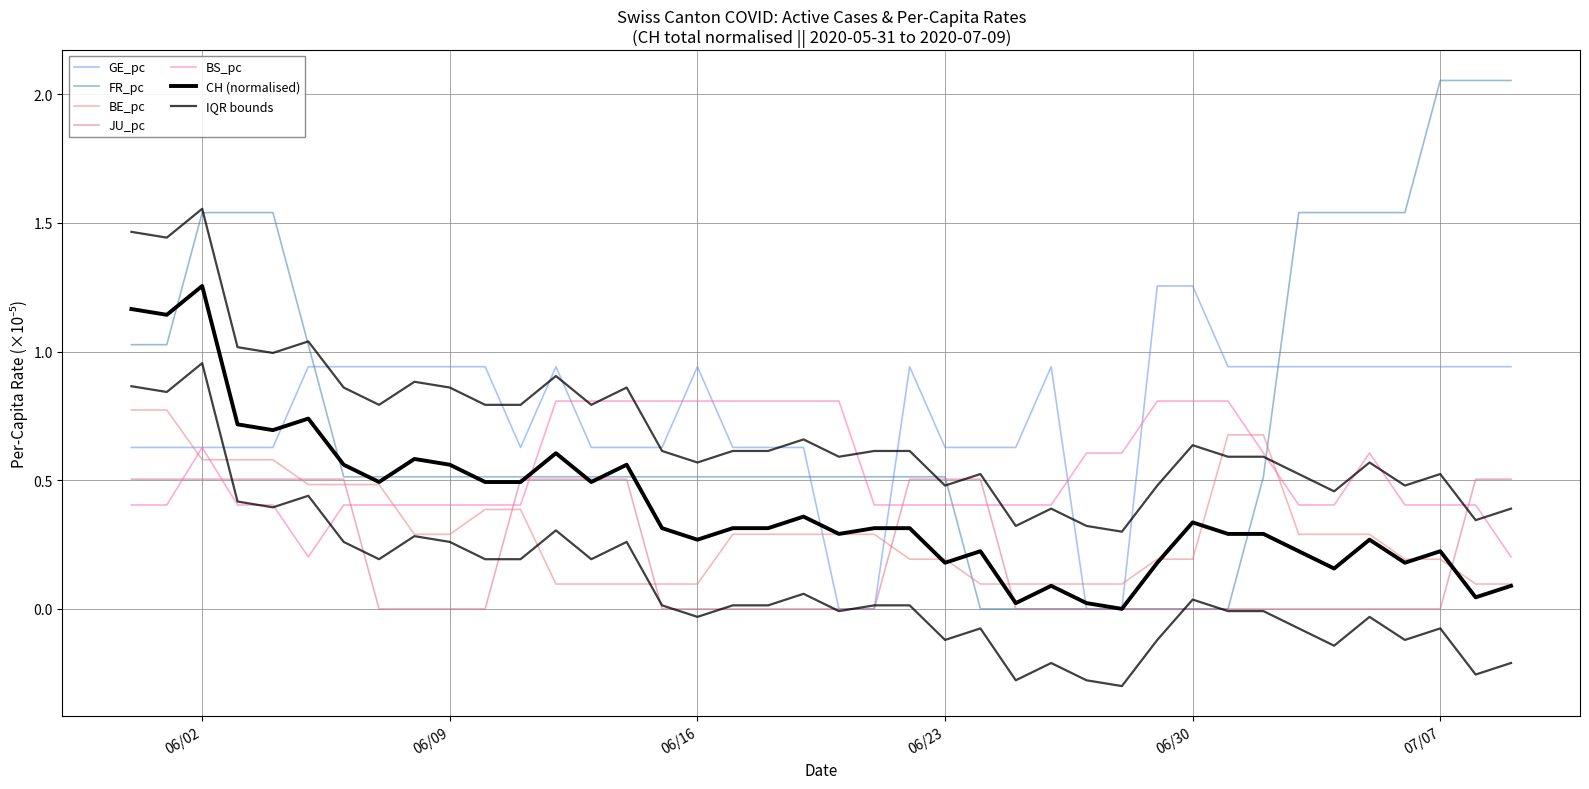

Reading left to right, extract all data points from this chart.

CH: 1.2	1.1	1.3	0.7	0.7	0.7	0.6	0.5	0.6	0.6	0.5	0.5	0.6	0.5	0.6	0.3	0.3	0.3	0.3	0.4	0.3	0.3	0.3	0.2	0.2	0.0	0.1	0.0	0.0	0.2	0.3	0.3	0.3	0.2	0.2	0.3	0.2	0.2	0.0	0.1
GE_pc: 0.6	0.6	0.6	0.6	0.6	0.9	0.9	0.9	0.9	0.9	0.9	0.6	0.9	0.6	0.6	0.6	0.9	0.6	0.6	0.6	0.0	0.0	0.9	0.6	0.6	0.6	0.9	0.0	0.0	1.3	1.3	0.9	0.9	0.9	0.9	0.9	0.9	0.9	0.9	0.9
FR_pc: 1.0	1.0	1.5	1.5	1.5	1.0	0.5	0.5	0.5	0.5	0.5	0.5	0.5	0.5	0.5	0.5	0.5	0.5	0.5	0.5	0.5	0.5	0.5	0.5	0.0	0.0	0.0	0.0	0.0	0.0	0.0	0.0	0.5	1.5	1.5	1.5	1.5	2.1	2.1	2.1
BE_pc: 0.8	0.8	0.6	0.6	0.6	0.5	0.5	0.5	0.3	0.3	0.4	0.4	0.1	0.1	0.1	0.1	0.1	0.3	0.3	0.3	0.3	0.3	0.2	0.2	0.1	0.1	0.1	0.1	0.1	0.2	0.2	0.7	0.7	0.3	0.3	0.3	0.2	0.2	0.1	0.1
JU_pc: 0.5	0.5	0.5	0.5	0.5	0.5	0.5	0.0	0.0	0.0	0.0	0.5	0.5	0.5	0.5	0.0	0.0	0.0	0.0	0.0	0.0	0.0	0.5	0.5	0.5	0.0	0.0	0.0	0.0	0.0	0.0	0.0	0.0	0.0	0.0	0.0	0.0	0.0	0.5	0.5
BS_pc: 0.4	0.4	0.6	0.4	0.4	0.2	0.4	0.4	0.4	0.4	0.4	0.4	0.8	0.8	0.8	0.8	0.8	0.8	0.8	0.8	0.8	0.4	0.4	0.4	0.4	0.4	0.4	0.6	0.6	0.8	0.8	0.8	0.6	0.4	0.4	0.6	0.4	0.4	0.4	0.2